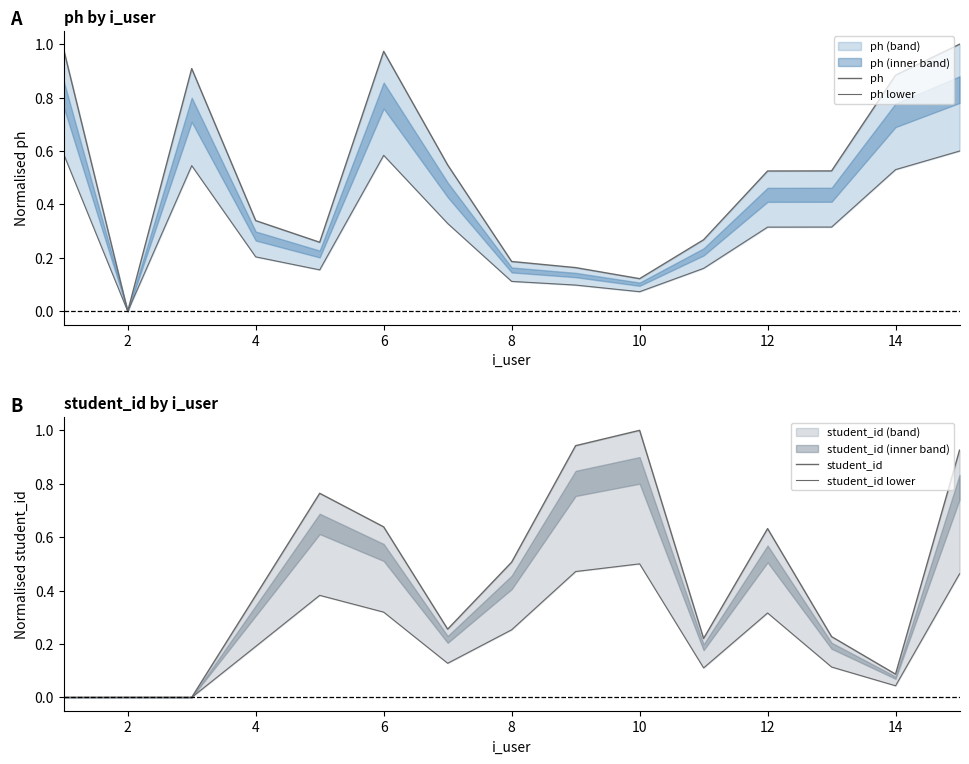

At 10, list the series in order from smallest to largest.

ph lower, ph, student_id lower, student_id